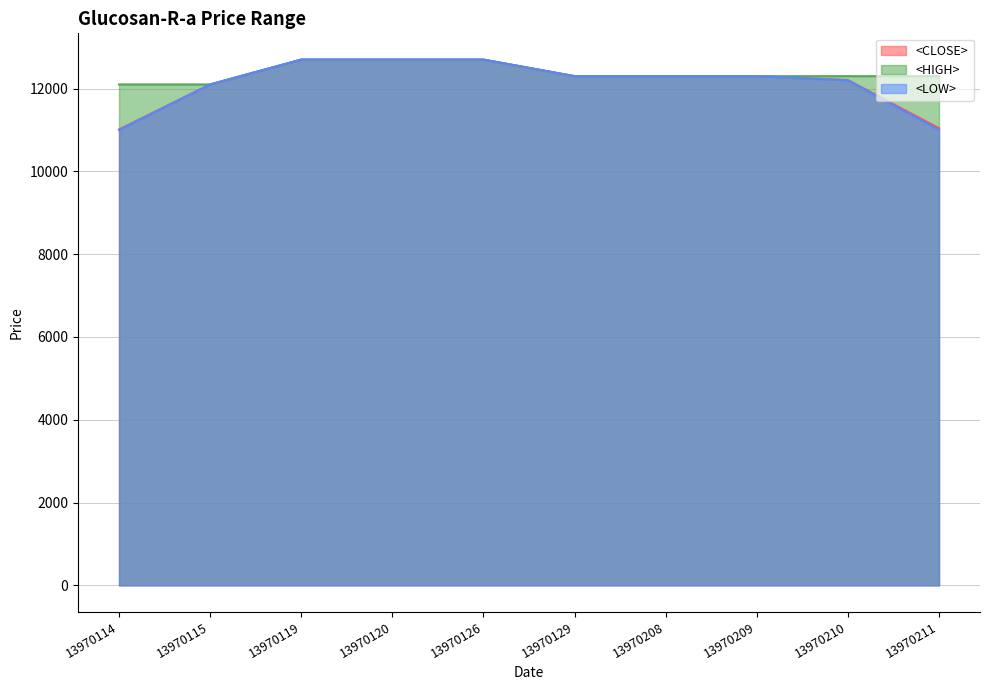

The value of <LOW> at 13970126 is 7444. True or false?

False